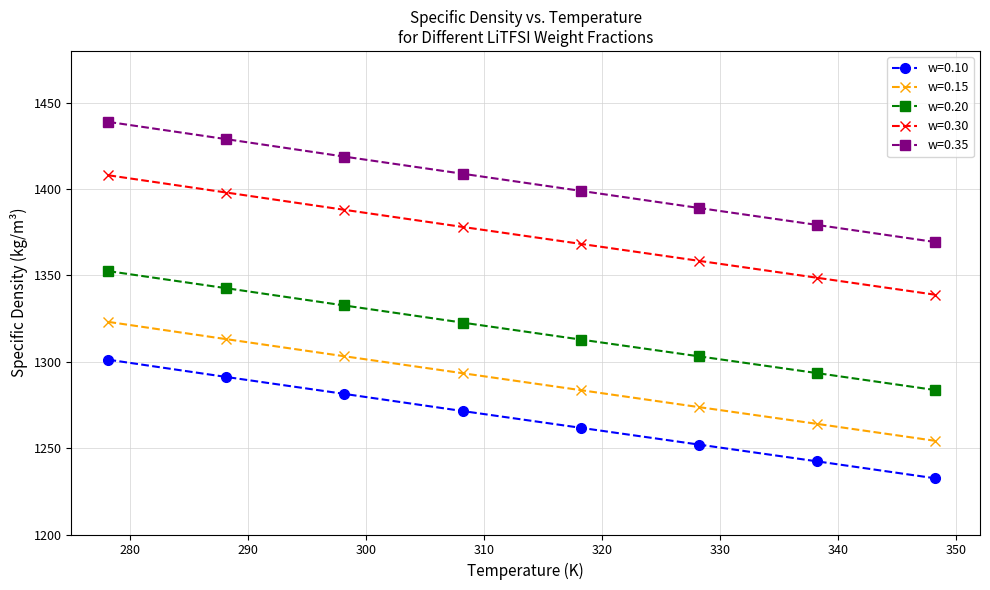

What is the sum of all w=0.35 values?

11232.3